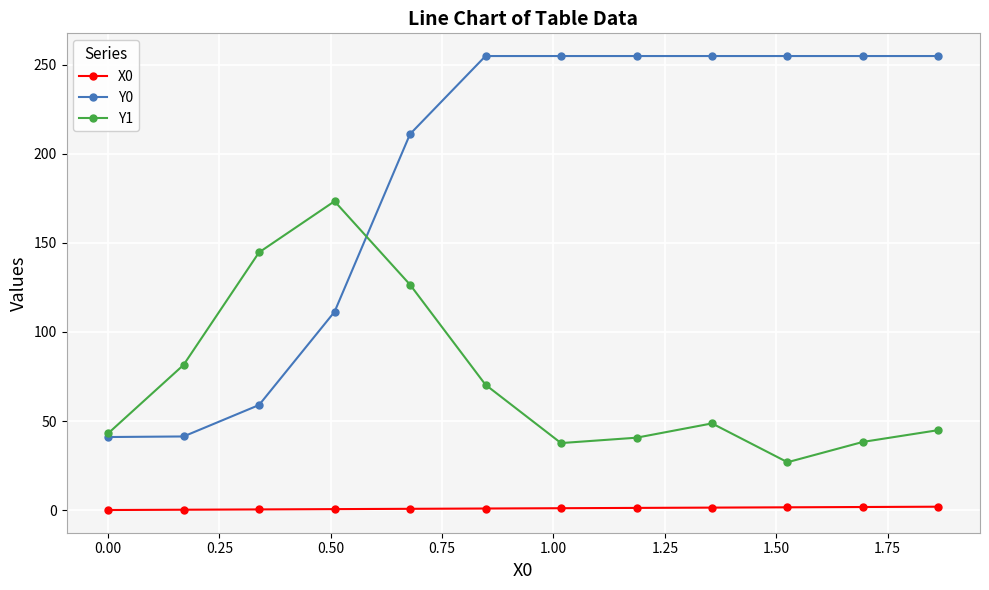

What is the value of the Y0 point at the 4th from the left?

111.3